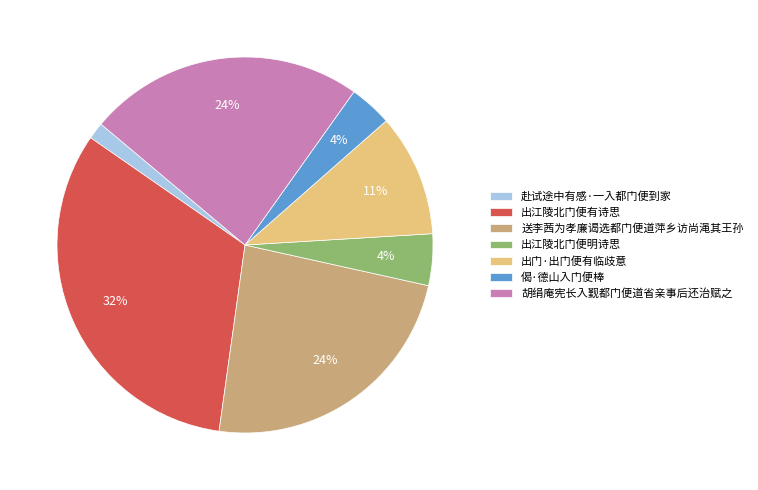

Which has a higher value, 出江陵北门便明诗思 or 出江陵北门便有诗思?

出江陵北门便有诗思